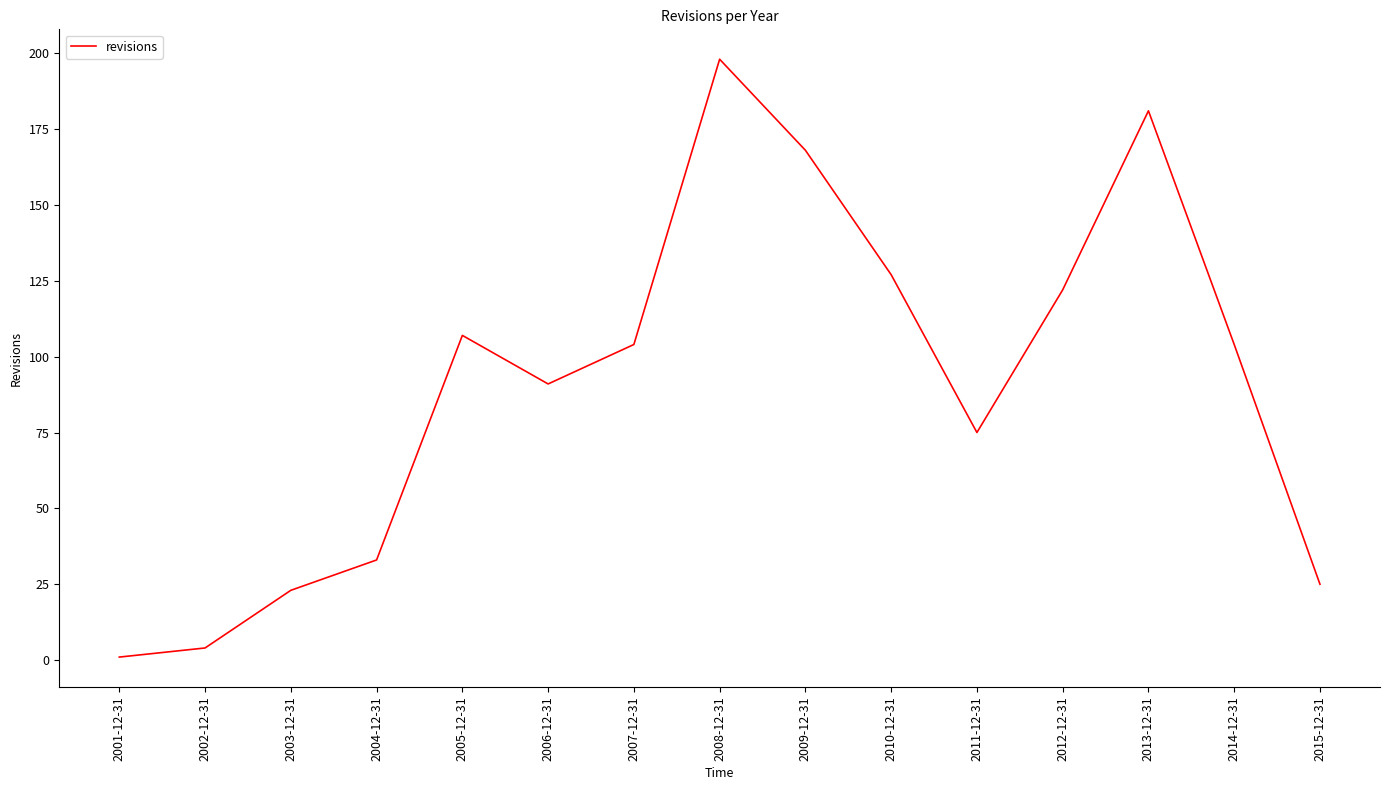

What is the ratio of the value at 2011-12-31 to the value at 2012-12-31?

0.6